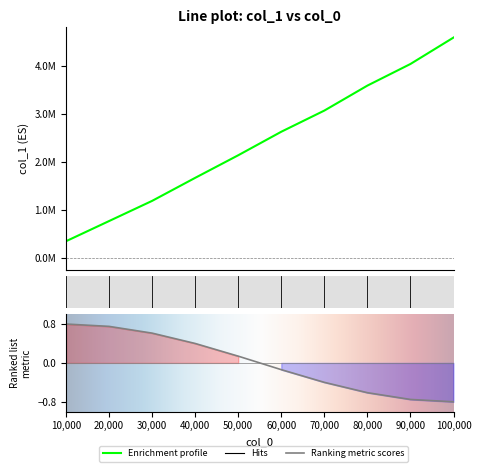

Which category has the highest value across all series?

100000